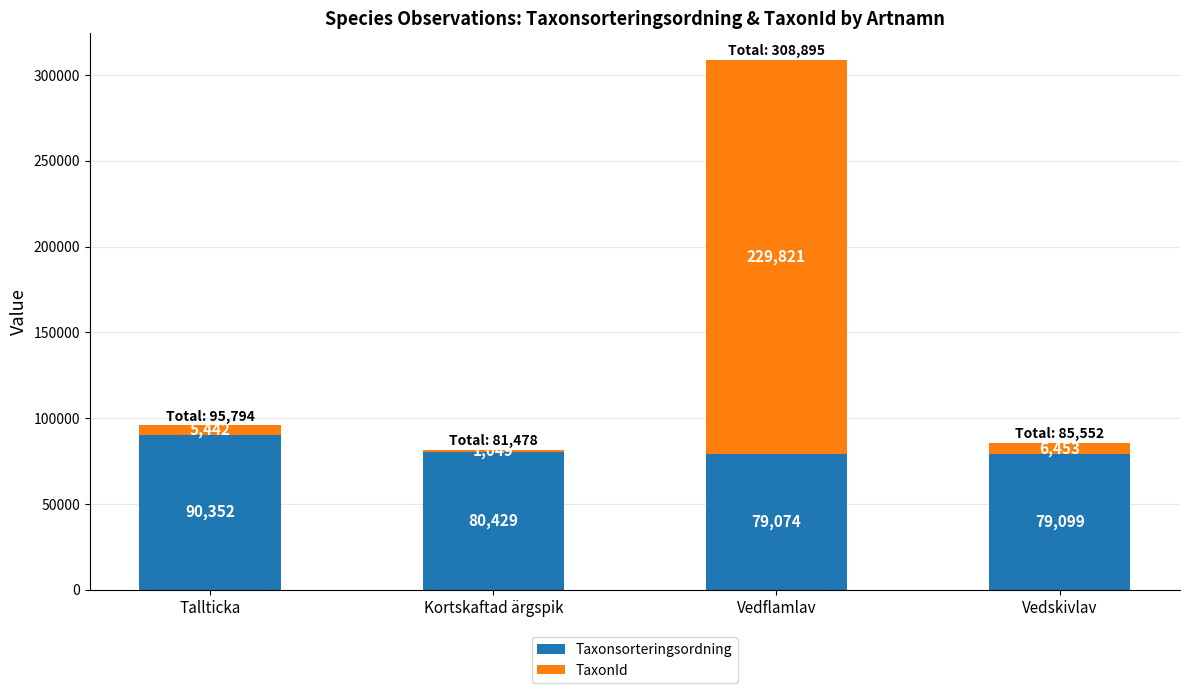

List the labels in order of Taxonsorteringsordning value, smallest first.

Vedflamlav, Vedskivlav, Kortskaftad ärgspik, Tallticka